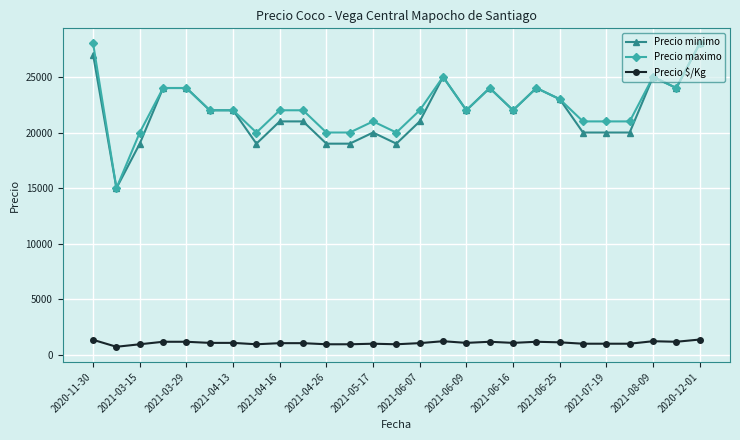

True or false: Precio minimo and Precio $/Kg cross at least once.

False